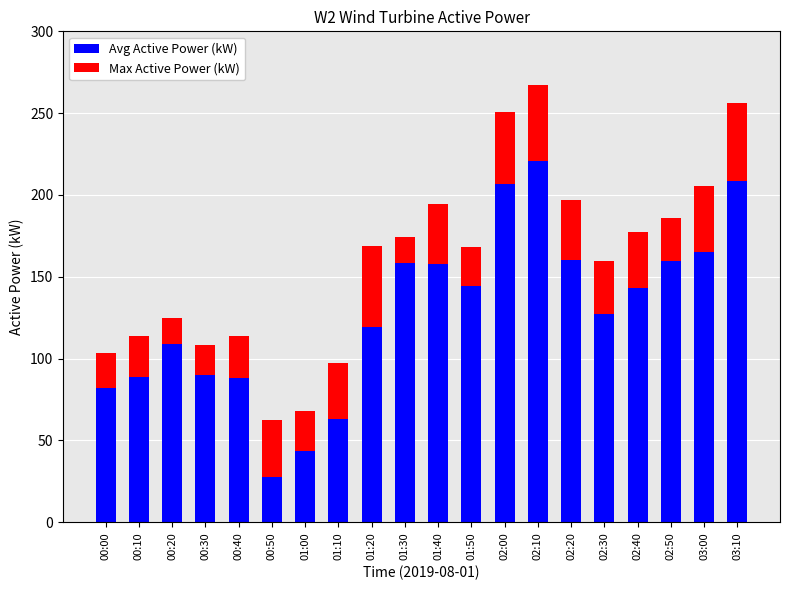

What is the maximum value for Avg Active Power (kW)?

220.6